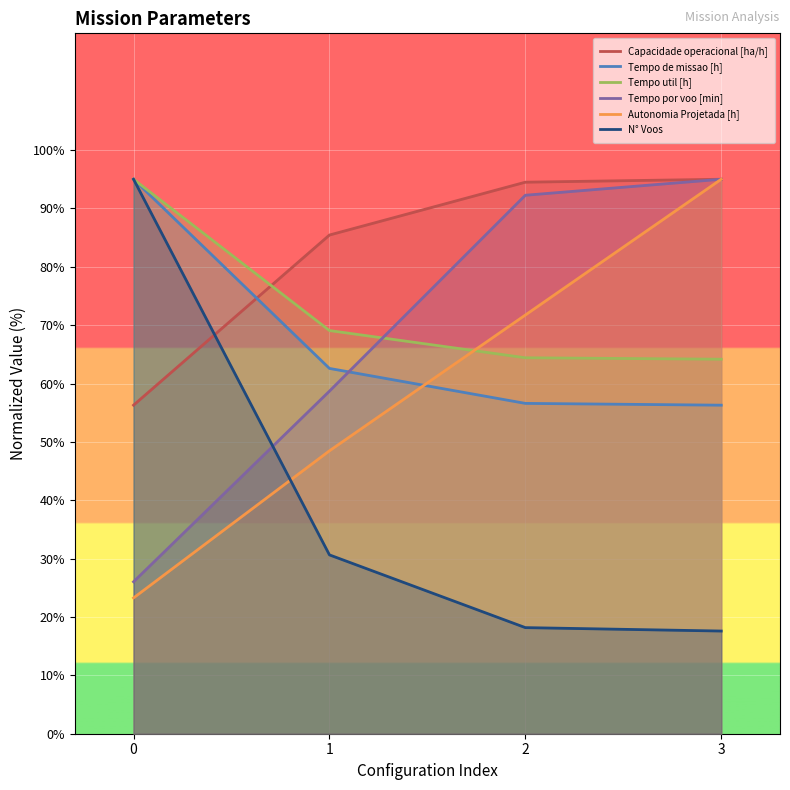

Where is Tempo de missao [h] nearest to the value 75?

1